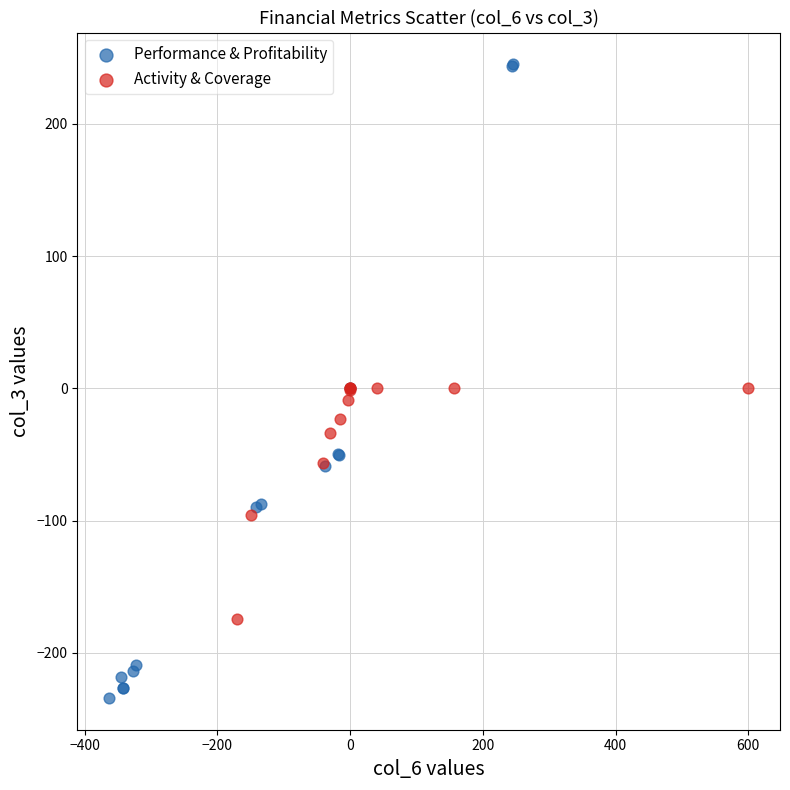

What are all the series names shown in the legend?

Performance & Profitability, Activity & Coverage